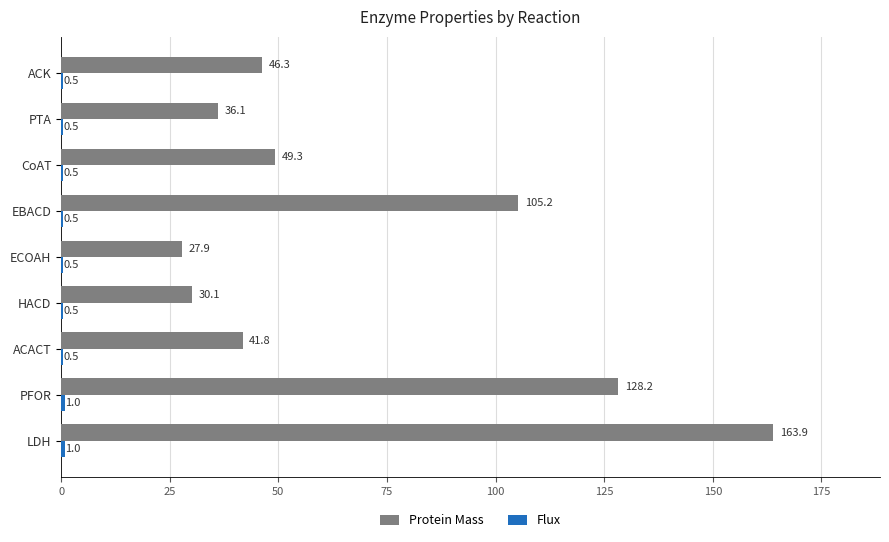

What is the total value across all series at ECOAH?

28.4